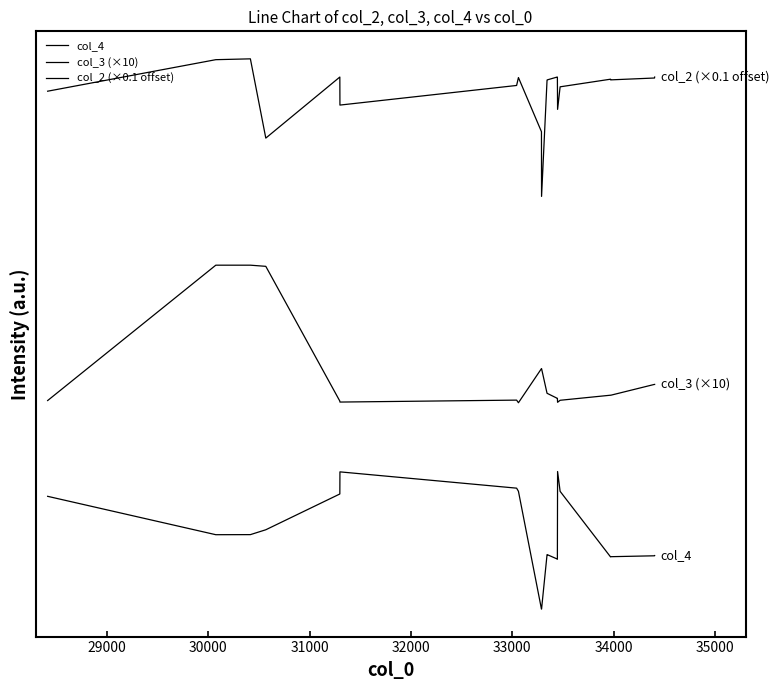

Is this an area chart (filled region under the line)?

No